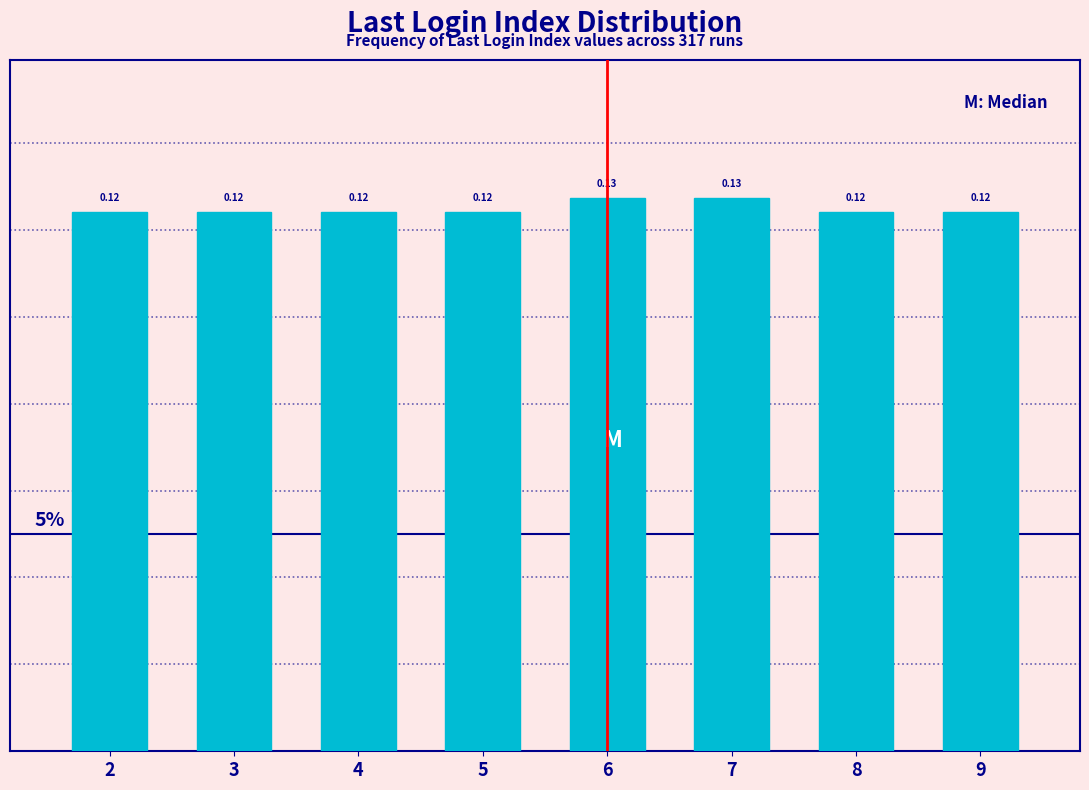

What is the sum of all values?

1.0